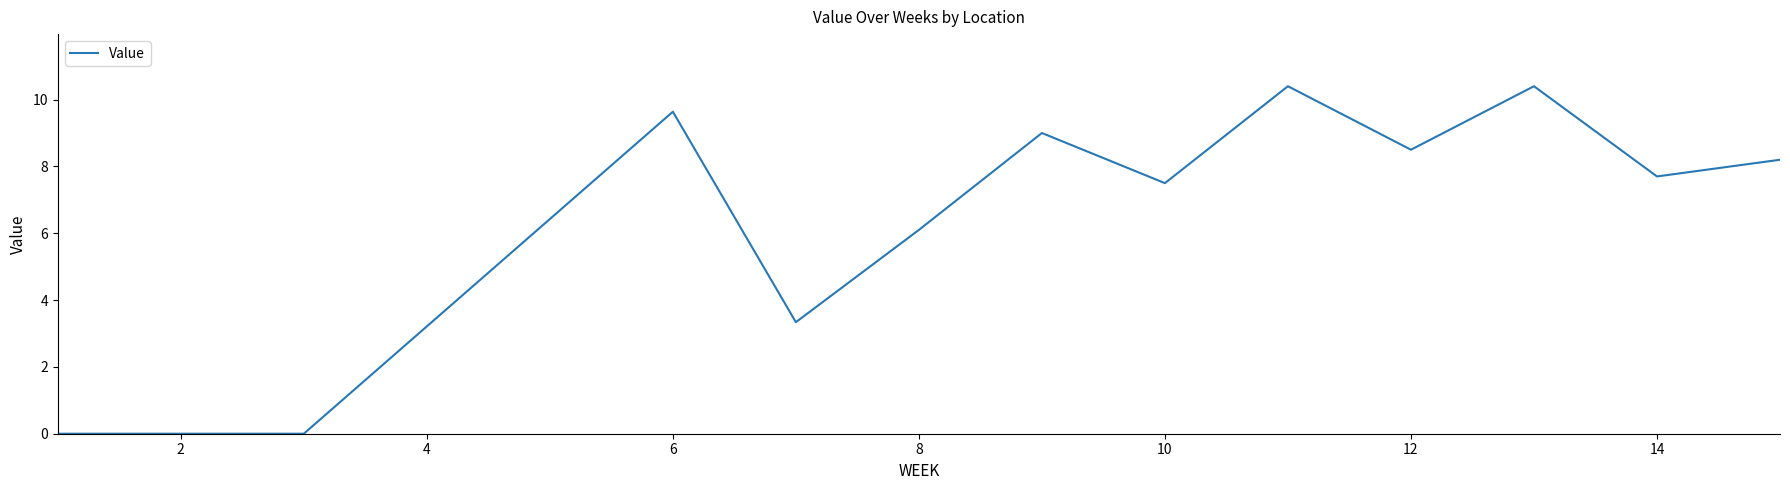

What is the difference between the maximum and minimum values?

10.4